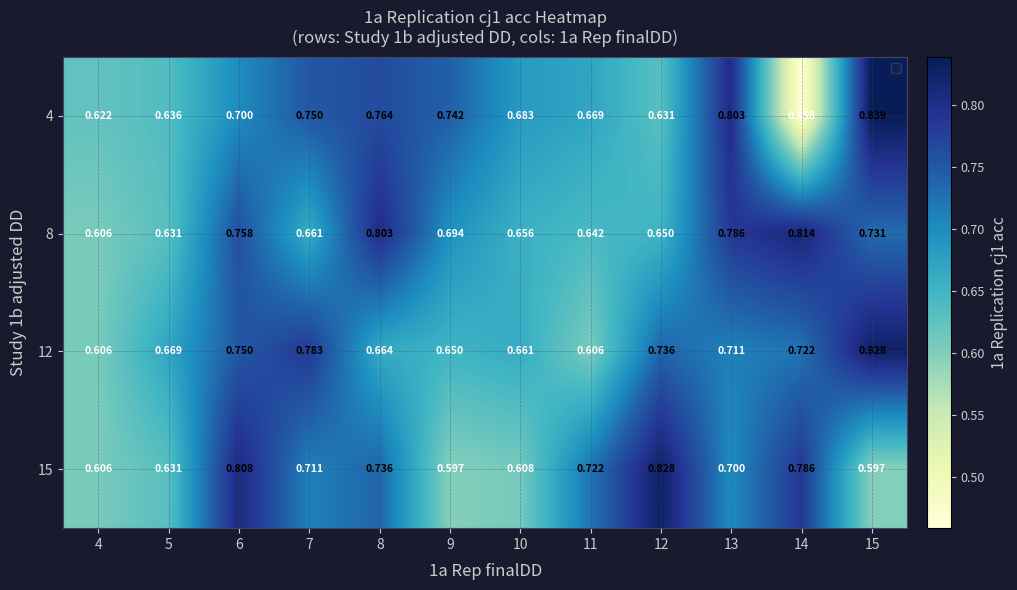

Is the value of 8 at 6 greater than the value of 12 at 14?

Yes